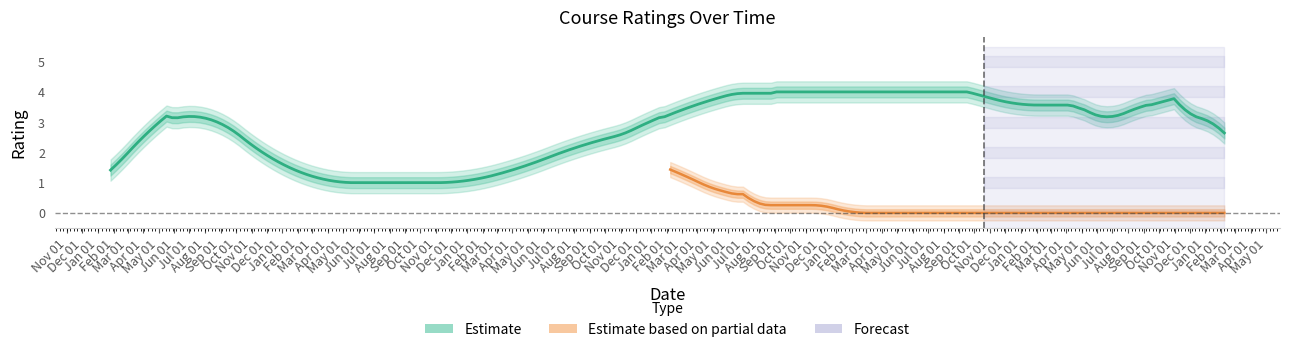

Does the chart display data point markers on the line(s)?

No